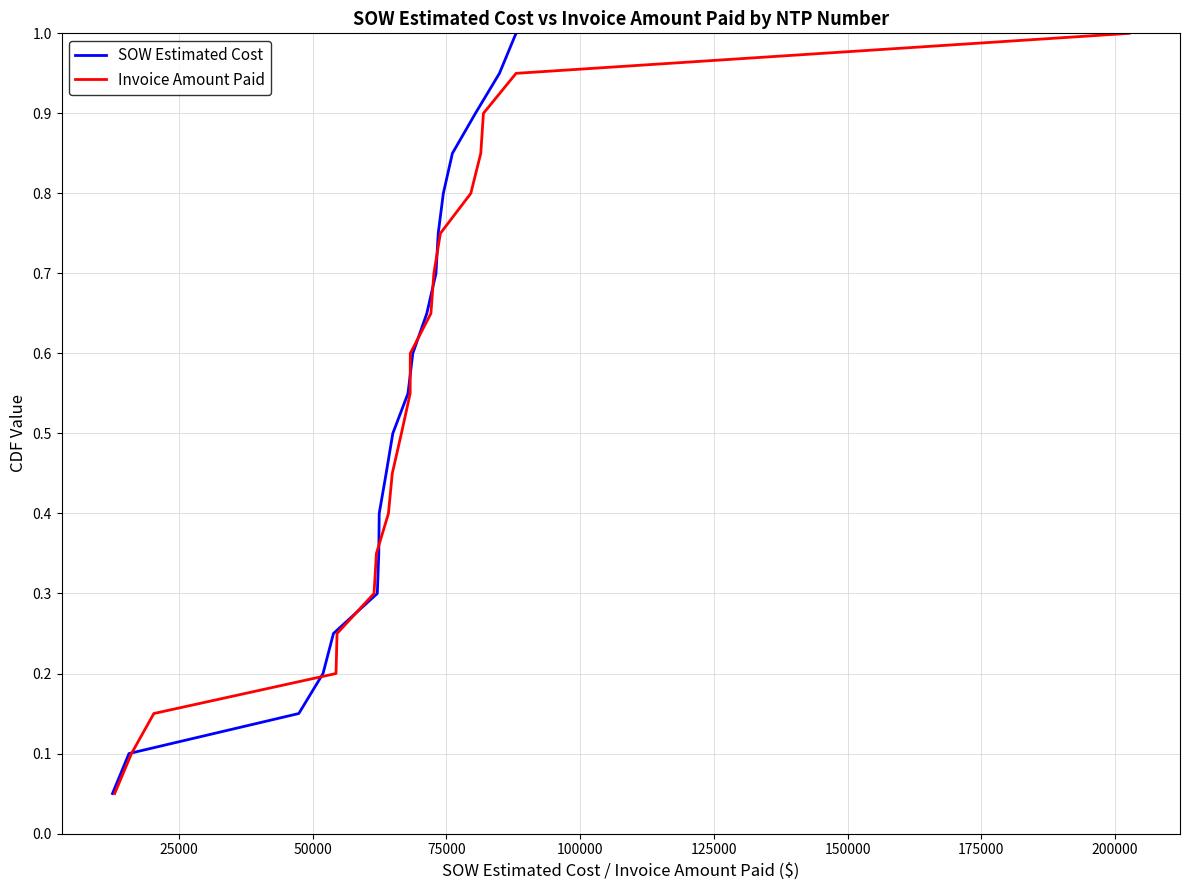

True or false: SOW Estimated Cost has more than 0 interior local peaks.

False